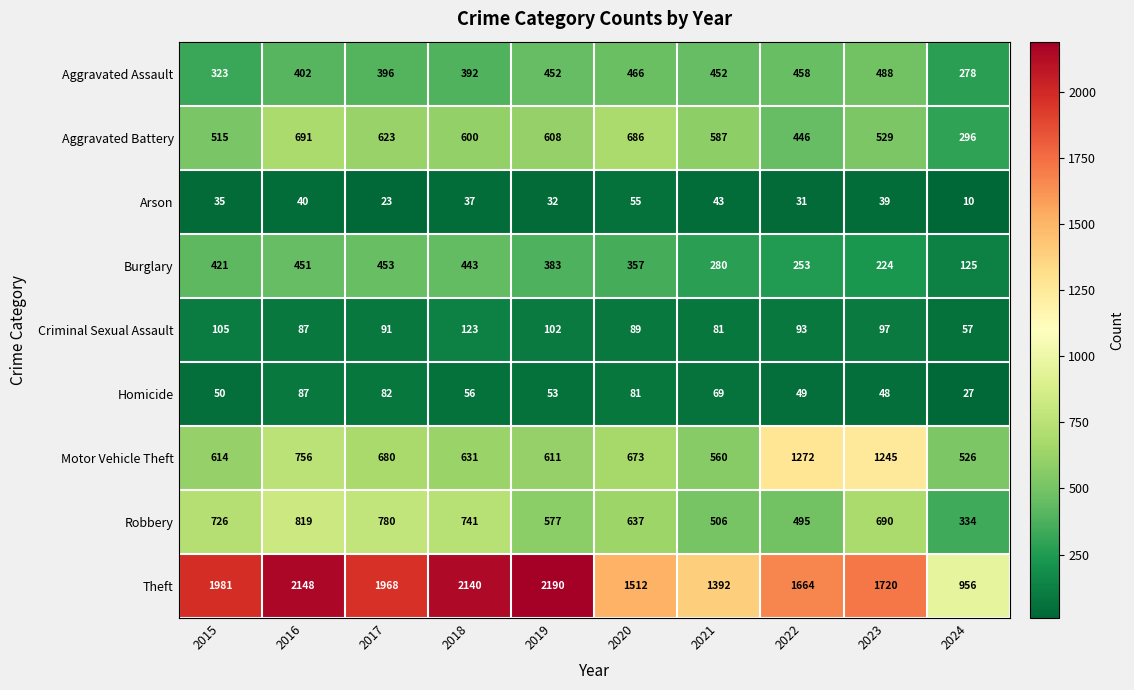

List the series in order of their peak value, lowest first.

Arson, Homicide, Criminal Sexual Assault, Burglary, Aggravated Assault, Aggravated Battery, Robbery, Motor Vehicle Theft, Theft